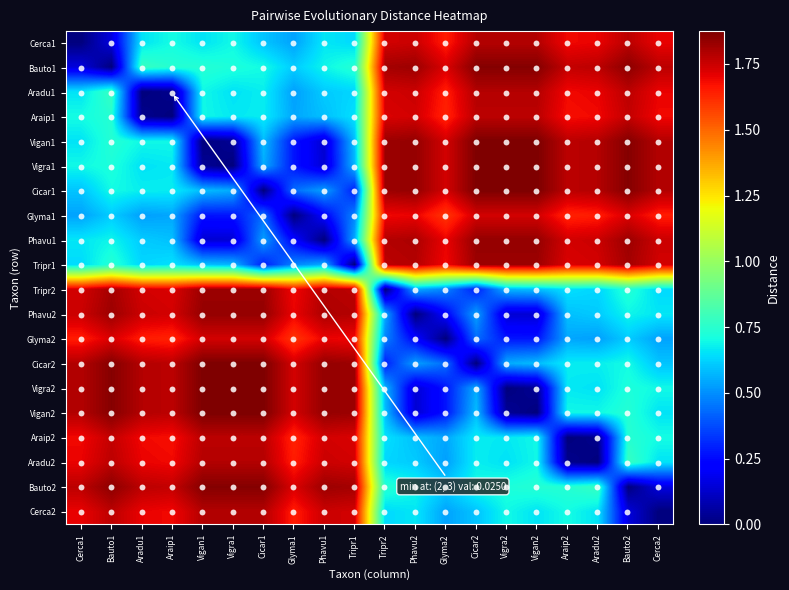

Reading right to left, list all the values displayed in this chart.

Cerca1: 1.7	1.8	1.7	1.7	1.8	1.8	1.8	1.6	1.8	1.7	0.6	0.7	0.5	0.6	0.7	0.7	0.7	0.7	0.2	0.0
Bauto1: 1.8	1.9	1.8	1.8	1.9	1.9	1.9	1.7	1.8	1.8	0.7	0.7	0.6	0.7	0.7	0.7	0.7	0.8	0.0	0.2
Aradu1: 1.7	1.8	1.7	1.7	1.8	1.8	1.8	1.6	1.8	1.7	0.6	0.6	0.5	0.7	0.7	0.7	0.0	0.0	0.8	0.7
Araip1: 1.7	1.8	1.7	1.7	1.8	1.8	1.8	1.6	1.7	1.7	0.7	0.6	0.5	0.7	0.7	0.7	0.0	0.0	0.7	0.7
Vigan1: 1.8	1.9	1.8	1.8	1.9	1.9	1.9	1.7	1.8	1.8	0.6	0.1	0.3	0.6	0.0	0.0	0.7	0.7	0.7	0.7
Vigra1: 1.8	1.9	1.8	1.8	1.9	1.9	1.9	1.7	1.8	1.8	0.6	0.1	0.3	0.6	0.0	0.0	0.7	0.7	0.7	0.7
Cicar1: 1.8	1.9	1.8	1.8	1.9	1.9	1.9	1.7	1.8	1.8	0.3	0.5	0.4	0.0	0.6	0.6	0.7	0.7	0.7	0.6
Glyma1: 1.6	1.7	1.6	1.6	1.7	1.7	1.7	1.6	1.7	1.7	0.5	0.2	0.0	0.4	0.3	0.3	0.5	0.5	0.6	0.5
Phavu1: 1.8	1.8	1.8	1.7	1.8	1.8	1.8	1.7	1.8	1.8	0.6	0.0	0.2	0.5	0.1	0.1	0.6	0.6	0.7	0.7
Tripr1: 1.7	1.8	1.7	1.7	1.8	1.8	1.8	1.7	1.8	1.8	0.0	0.6	0.5	0.3	0.6	0.6	0.7	0.6	0.7	0.6
Tripr2: 0.6	0.7	0.6	0.7	0.6	0.6	0.3	0.5	0.6	0.0	1.8	1.8	1.7	1.8	1.8	1.8	1.7	1.7	1.8	1.7
Phavu2: 0.7	0.7	0.6	0.6	0.1	0.1	0.5	0.2	0.0	0.6	1.8	1.8	1.7	1.8	1.8	1.8	1.7	1.8	1.8	1.8
Glyma2: 0.5	0.6	0.5	0.5	0.3	0.3	0.4	0.0	0.2	0.5	1.7	1.7	1.6	1.7	1.7	1.7	1.6	1.6	1.7	1.6
Cicar2: 0.6	0.7	0.7	0.7	0.6	0.6	0.0	0.4	0.5	0.3	1.8	1.8	1.7	1.9	1.9	1.9	1.8	1.8	1.9	1.8
Vigra2: 0.7	0.7	0.7	0.7	0.0	0.0	0.6	0.3	0.1	0.6	1.8	1.8	1.7	1.9	1.9	1.9	1.8	1.8	1.9	1.8
Vigan2: 0.7	0.7	0.7	0.7	0.0	0.0	0.6	0.3	0.1	0.6	1.8	1.8	1.7	1.9	1.9	1.9	1.8	1.8	1.9	1.8
Araip2: 0.7	0.7	0.0	0.0	0.7	0.7	0.7	0.5	0.6	0.7	1.7	1.7	1.6	1.8	1.8	1.8	1.7	1.7	1.8	1.7
Aradu2: 0.7	0.8	0.0	0.0	0.7	0.7	0.7	0.5	0.6	0.6	1.7	1.8	1.6	1.8	1.8	1.8	1.7	1.7	1.8	1.7
Bauto2: 0.2	0.0	0.8	0.7	0.7	0.7	0.7	0.6	0.7	0.7	1.8	1.8	1.7	1.9	1.9	1.9	1.8	1.8	1.9	1.8
Cerca2: 0.0	0.2	0.7	0.7	0.7	0.7	0.6	0.5	0.7	0.6	1.7	1.8	1.6	1.8	1.8	1.8	1.7	1.7	1.8	1.7